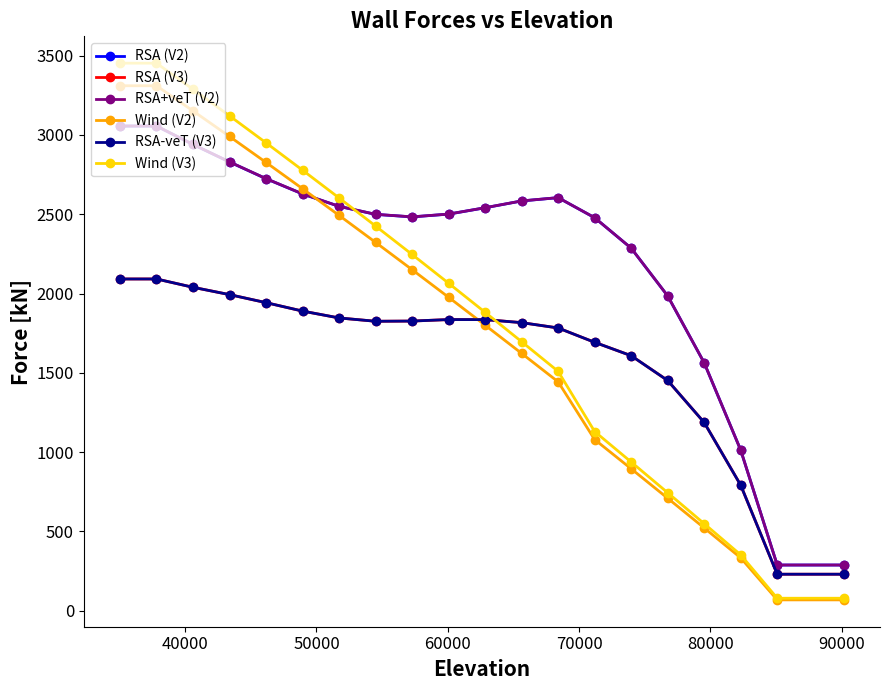

How many data points in RSA+veT (V2) are above 2541?

10